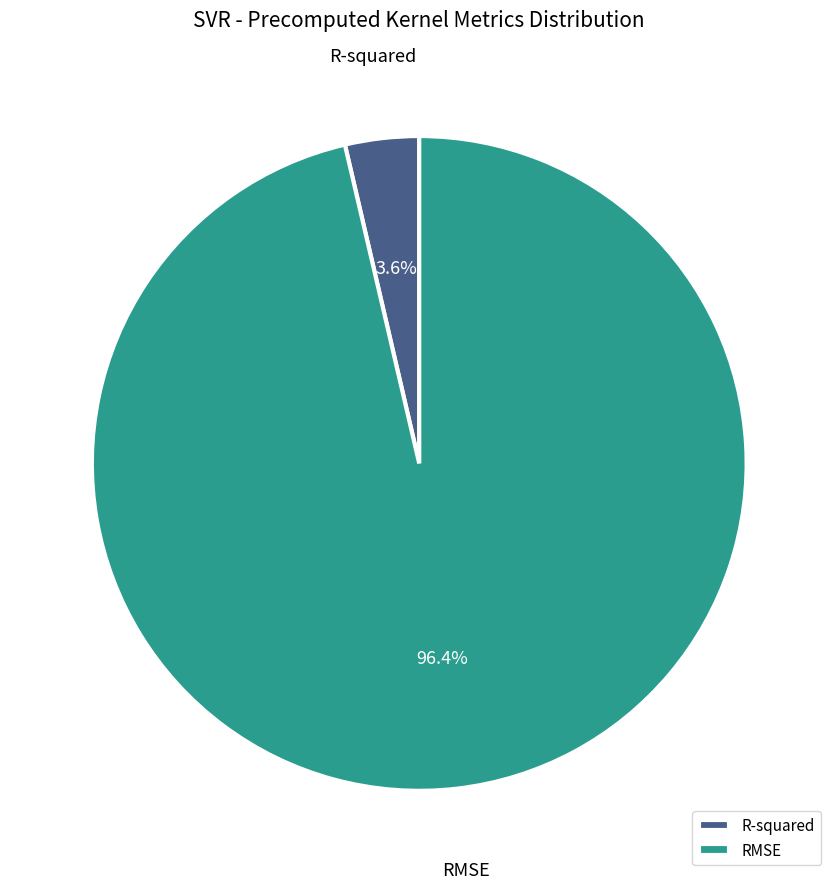

Which category has the smallest portion of the pie?

R-squared